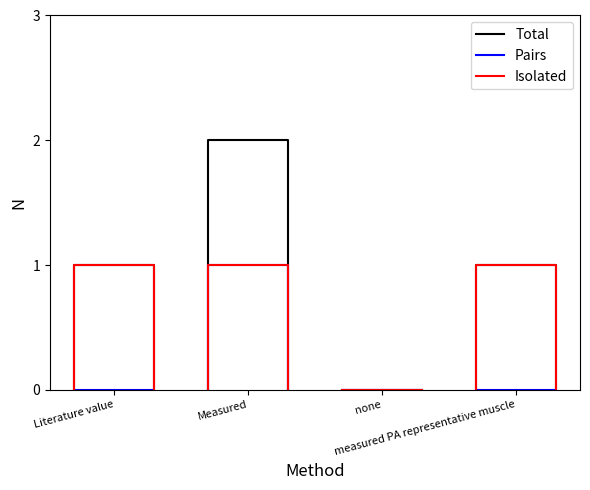

True or false: Pairs and Isolated cross at least once.

False